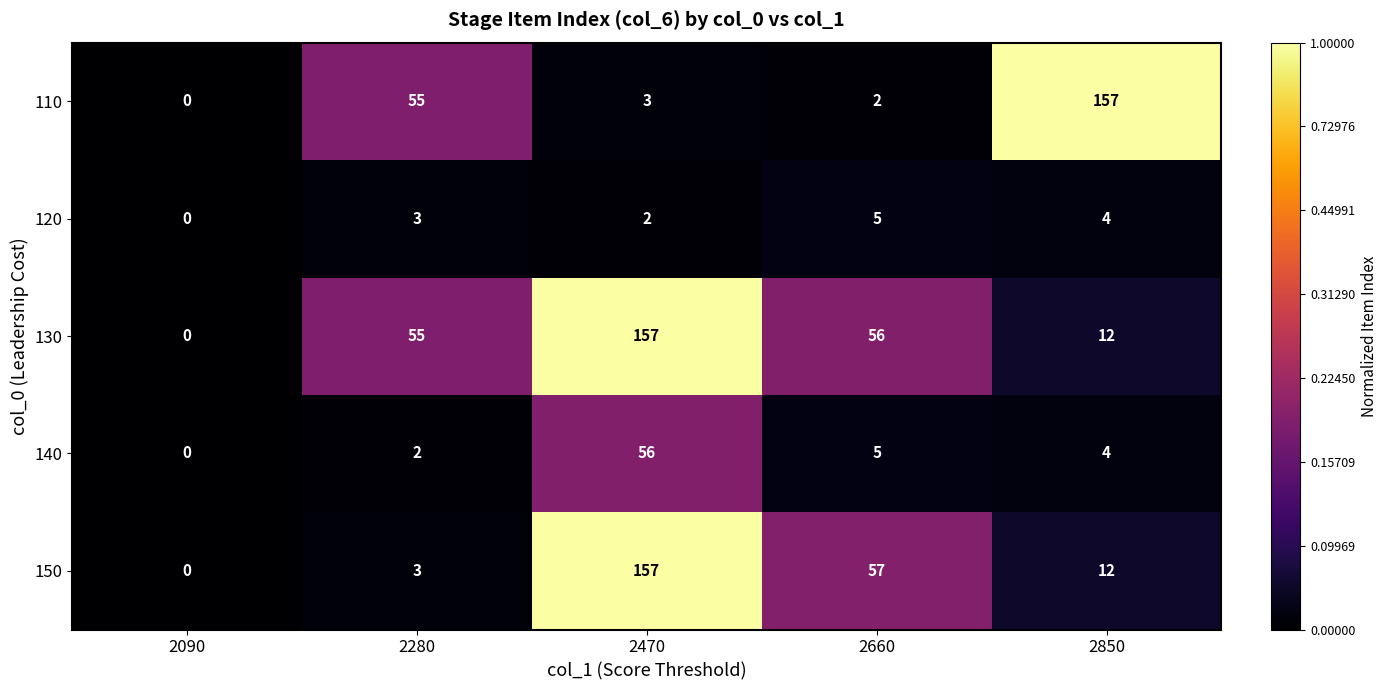

What is the sum of all 140 values?

67